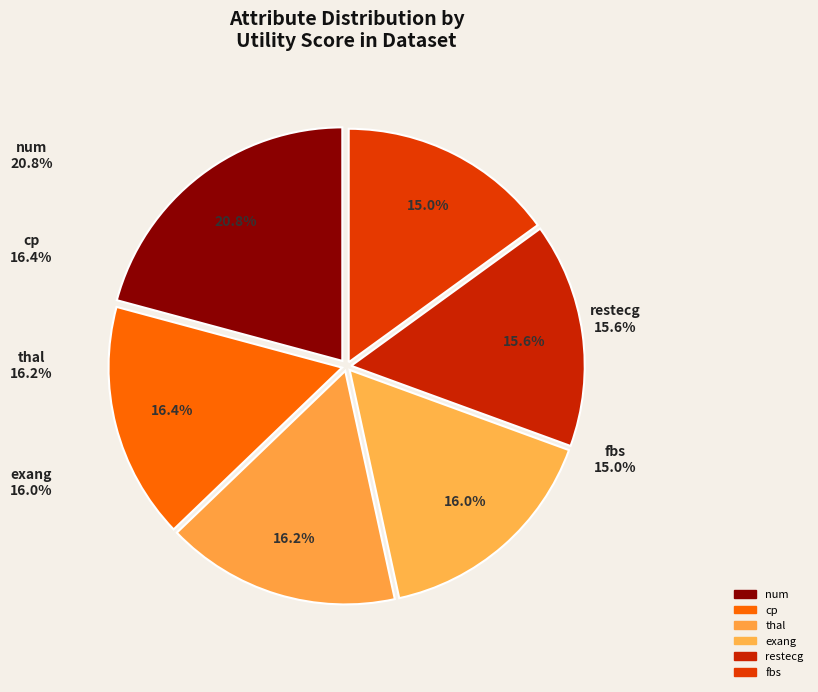

To the nearest percent, what percentage of the pie is exang?

16%